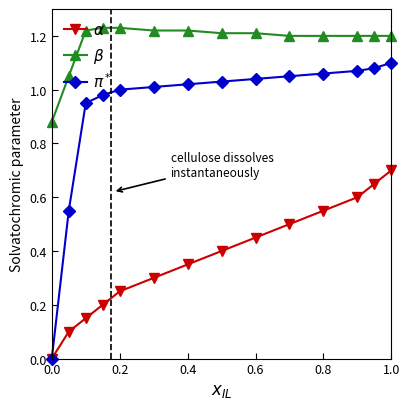

Does the chart have visible grid lines?

No